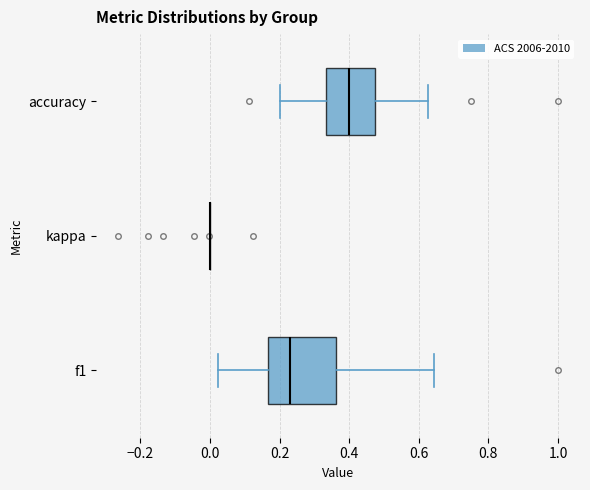

Where is the left edge of the box for f1 on the x-axis? The values are not printed on the chart, so give them approximately, as read against the axis.

0.16